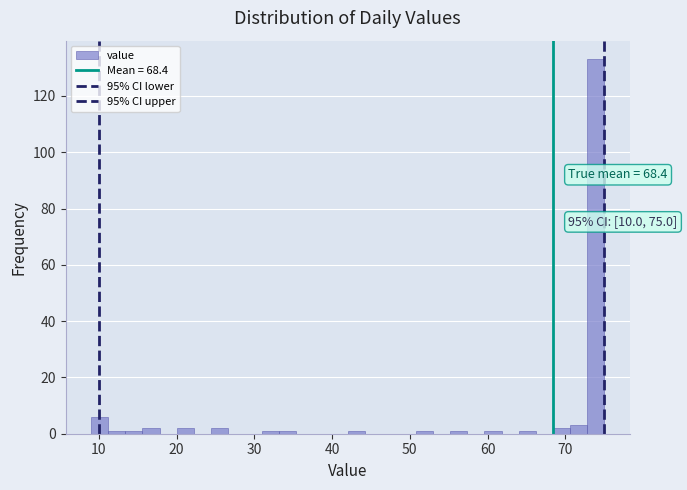

Around what value on the x-axis is the tallest bar? Give the approximate position of its centre, as read against the axis.

74